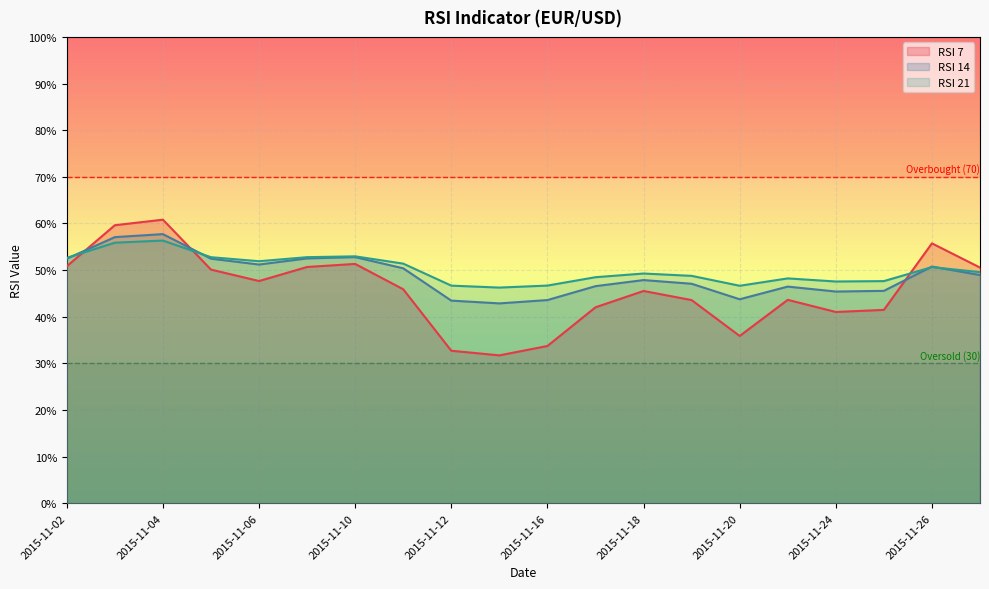

The value of RSI 7 at 2015-11-12 is 21.1. True or false?

False